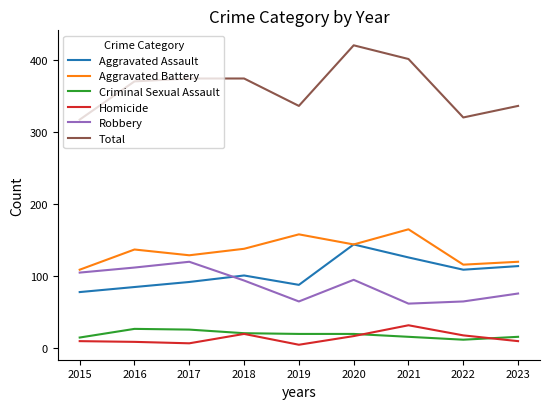

What is the difference between the maximum and minimum values in the Total series?

103